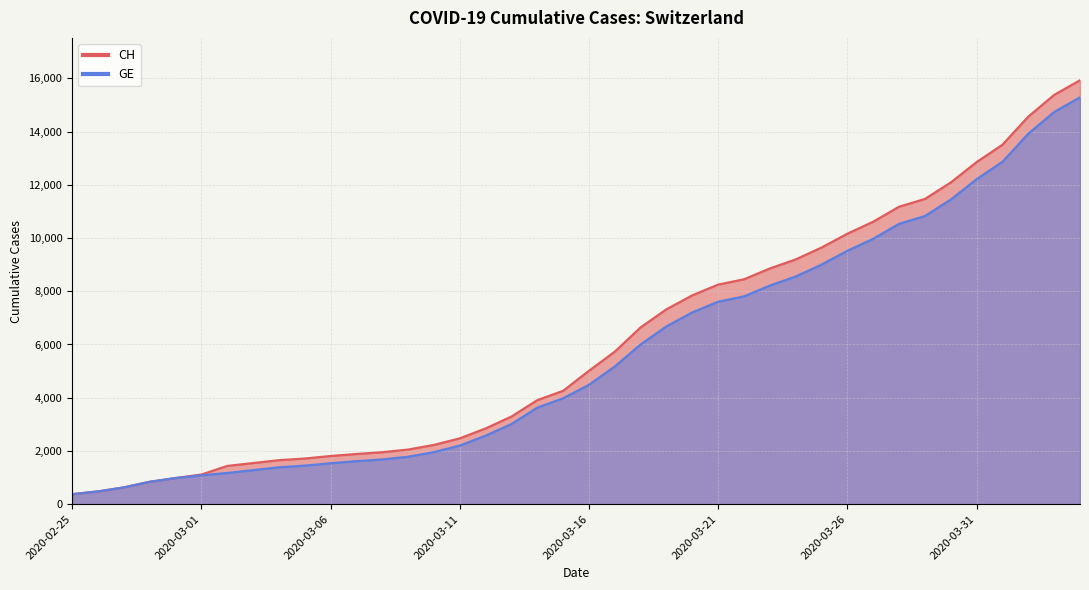

At which category is the sum across all series the highest?

2020-04-04